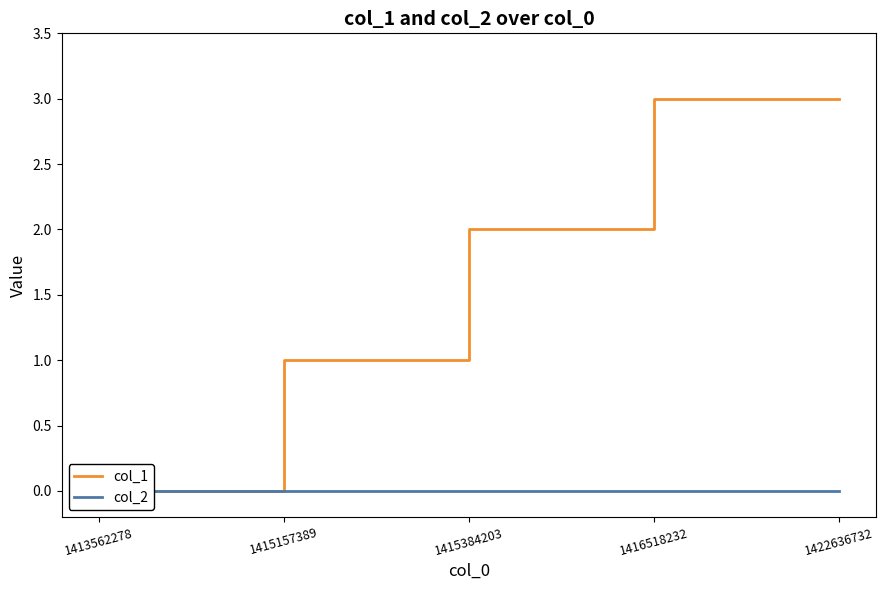

Reading right to left, transcribe all the data shown in this chart.

col_1: 3	3	2	1	0
col_2: 0	0	0	0	0